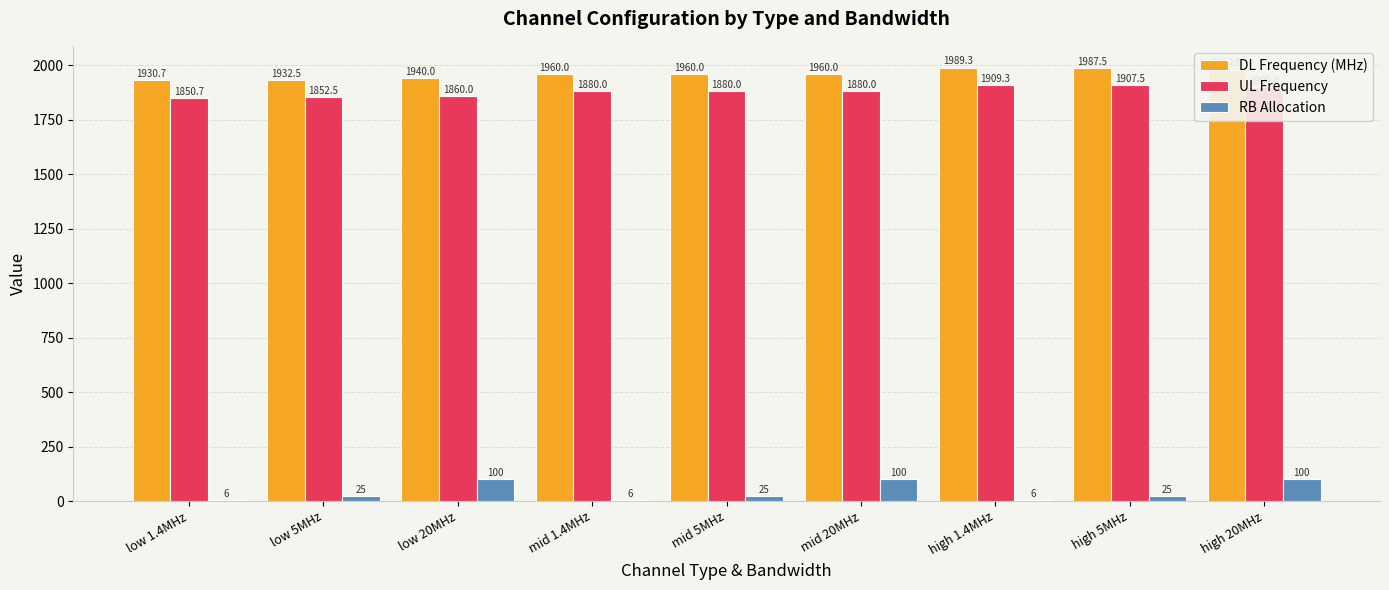

True or false: UL Frequency has a value of 3244.1 at high 20MHz.

False